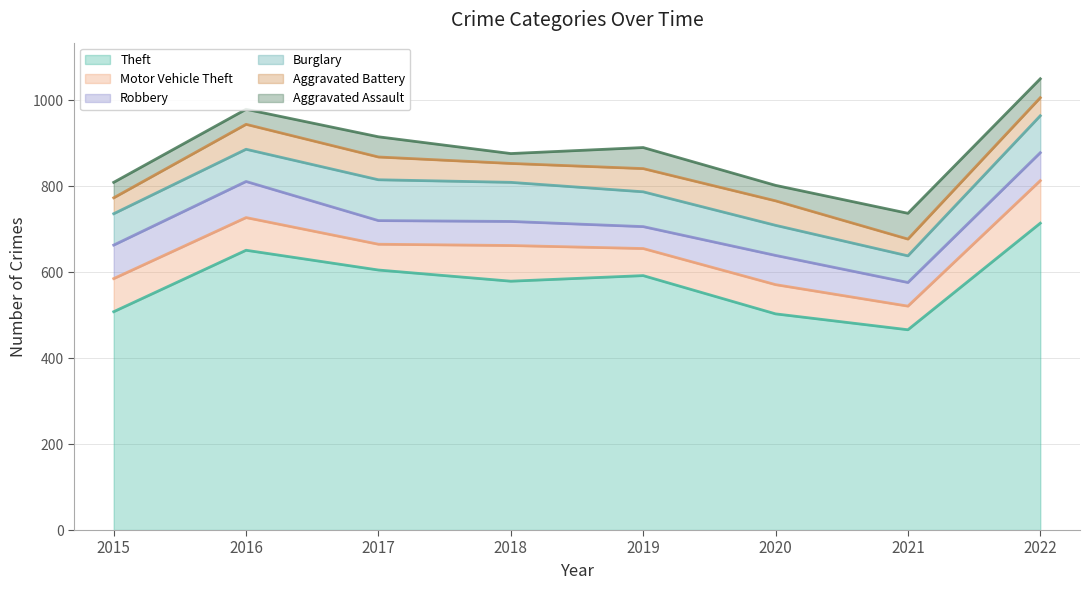

What is the difference between the Aggravated Battery values at 2020 and 2015?

20